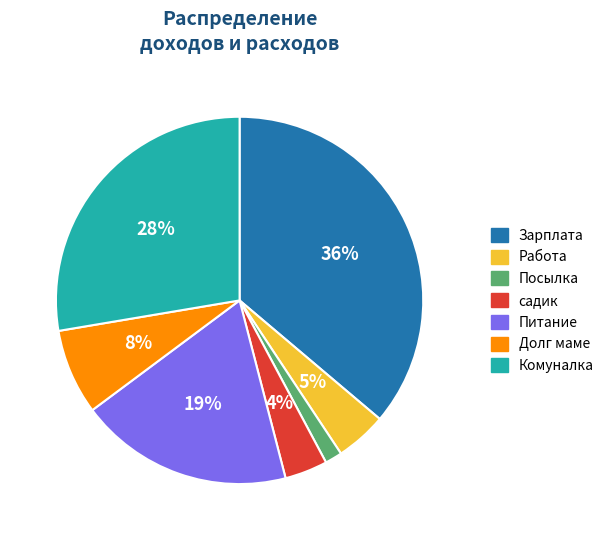

Which has a higher value, Комуналка or Питание?

Комуналка